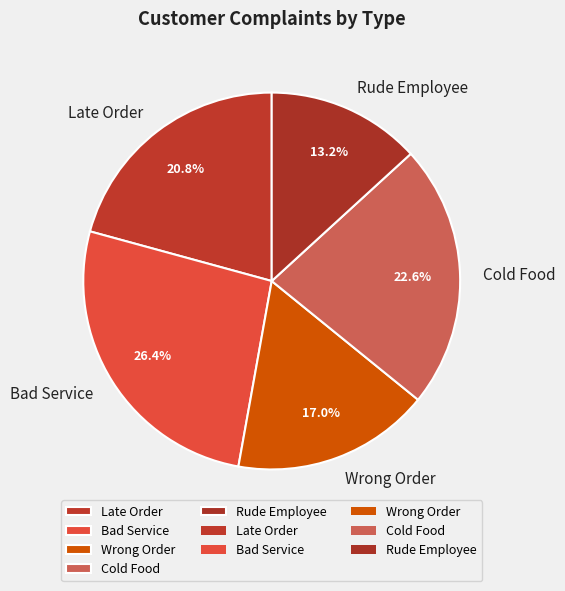

Between Cold Food and Bad Service, which is larger?

Bad Service